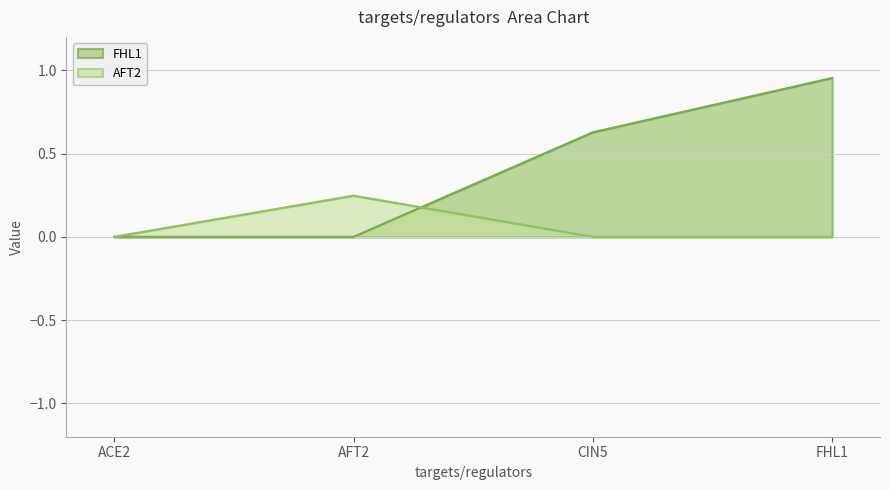

At which category is the sum across all series the highest?

FHL1